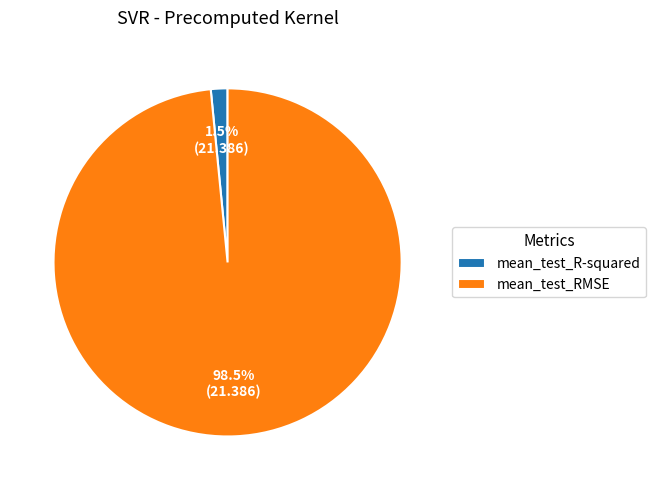

Rank the categories by value from lowest to highest.

mean_test_R-squared, mean_test_RMSE